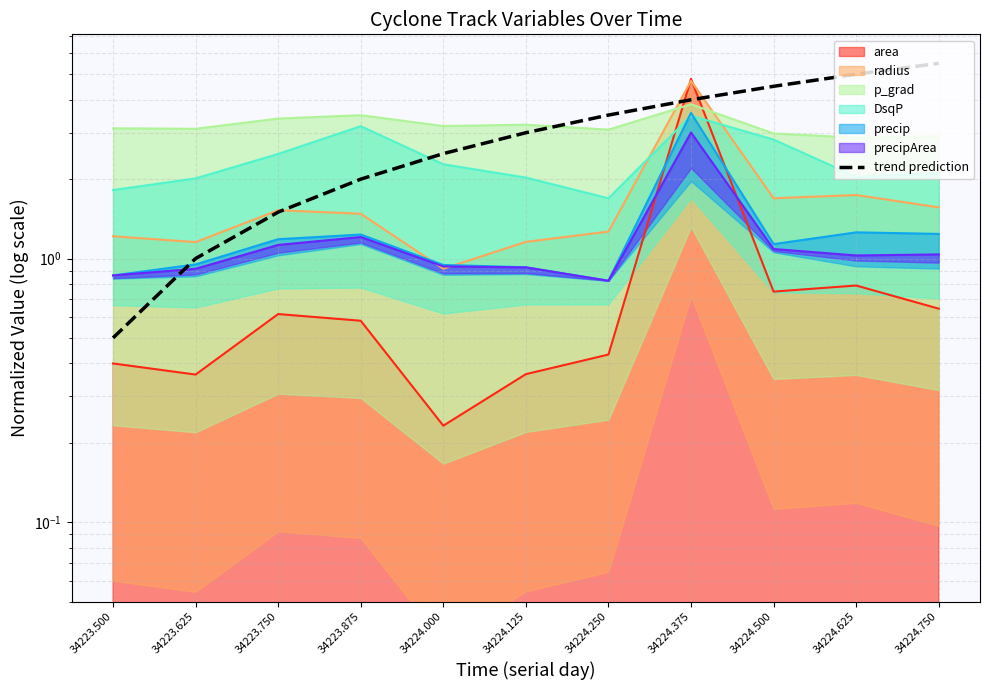

Reading left to right, what are all the values shown in this chart?

0.5	1.0	1.5	2.0	2.5	3.0	3.5	4.0	4.5	5.0	5.5